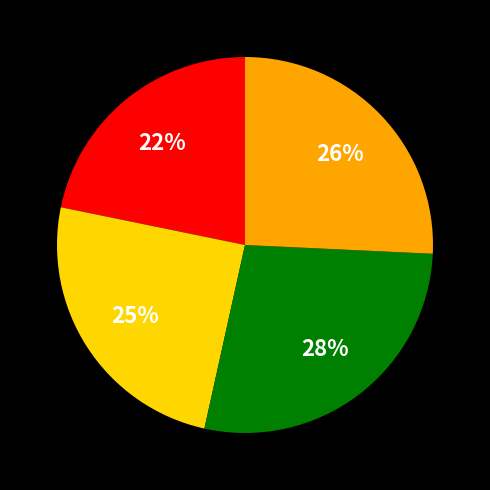

Is there any slice that represents more than half of the pie?

No